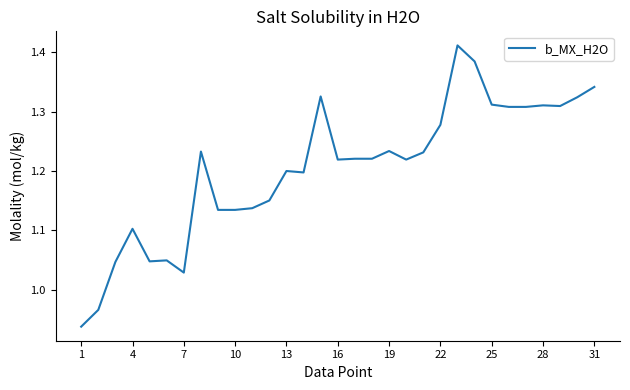

What is the difference between the maximum and minimum values?

0.5